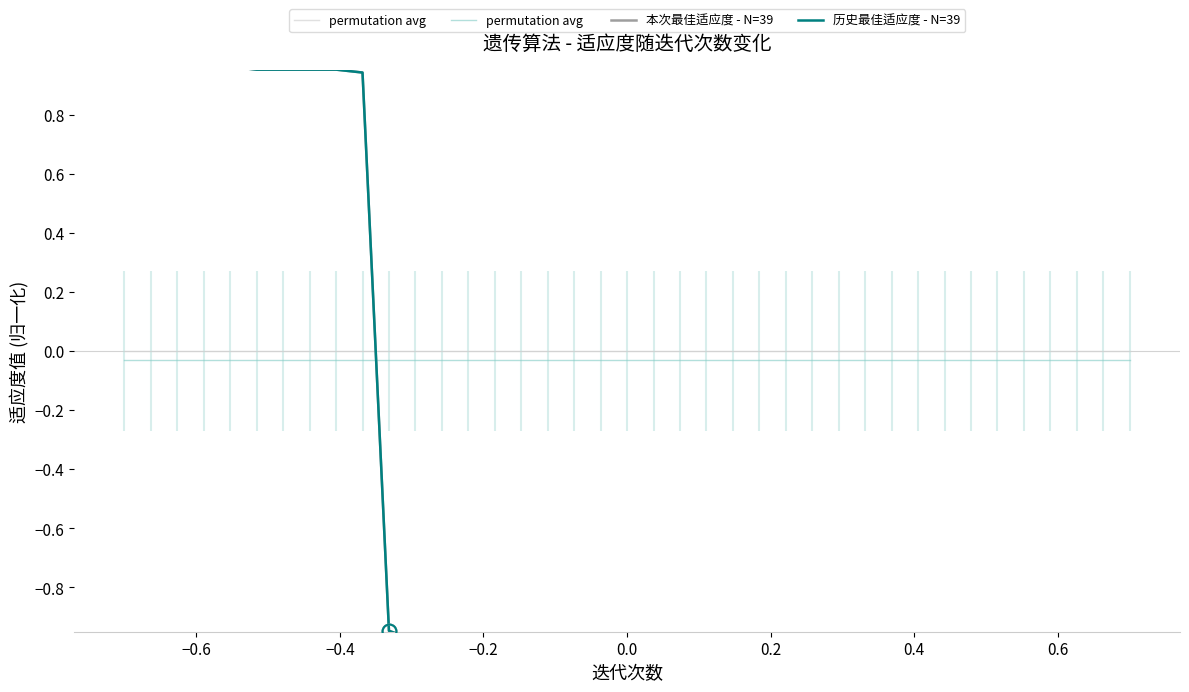

What is the average value of the 历史最佳适应度 - N=39 series?

-0.5